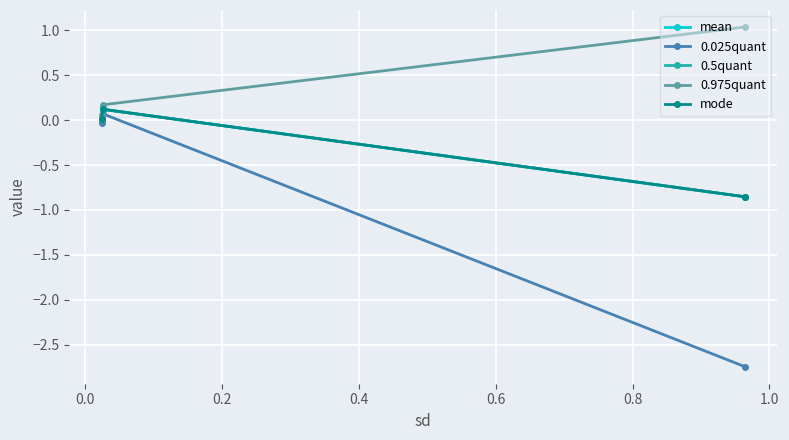

How many values in the 0.5quant series are below 0?

1